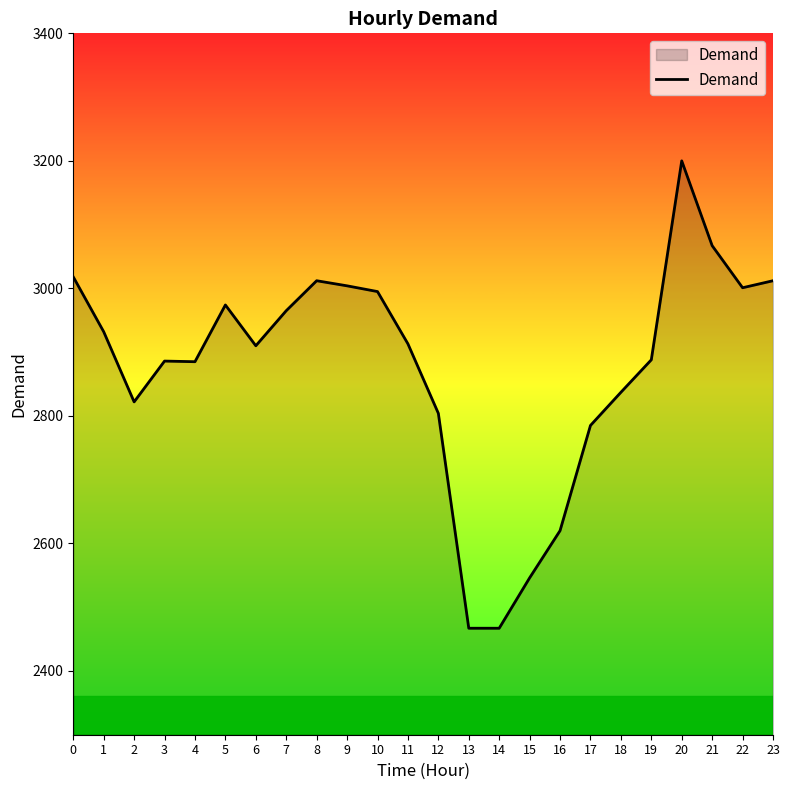

What is the change in value from 3 to 15?

-340